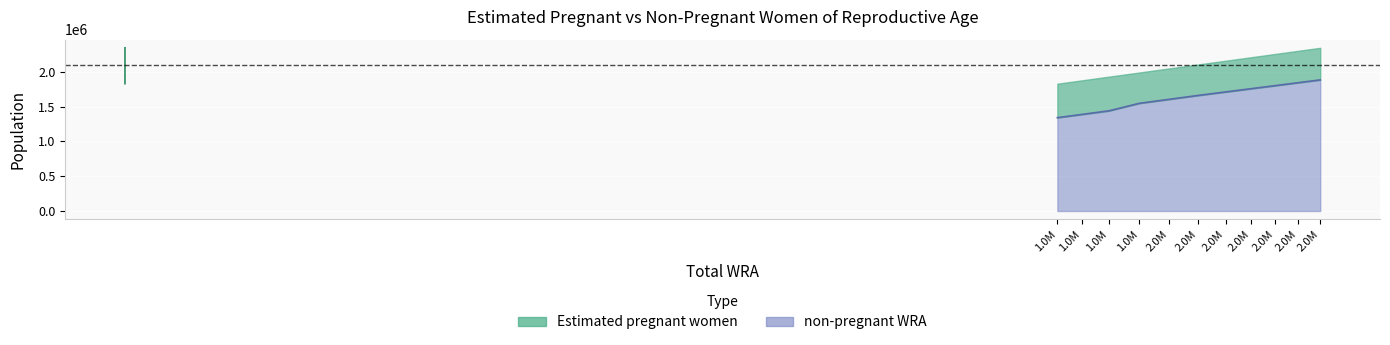

Between 2161000 and 2106600, which is larger?

2161000